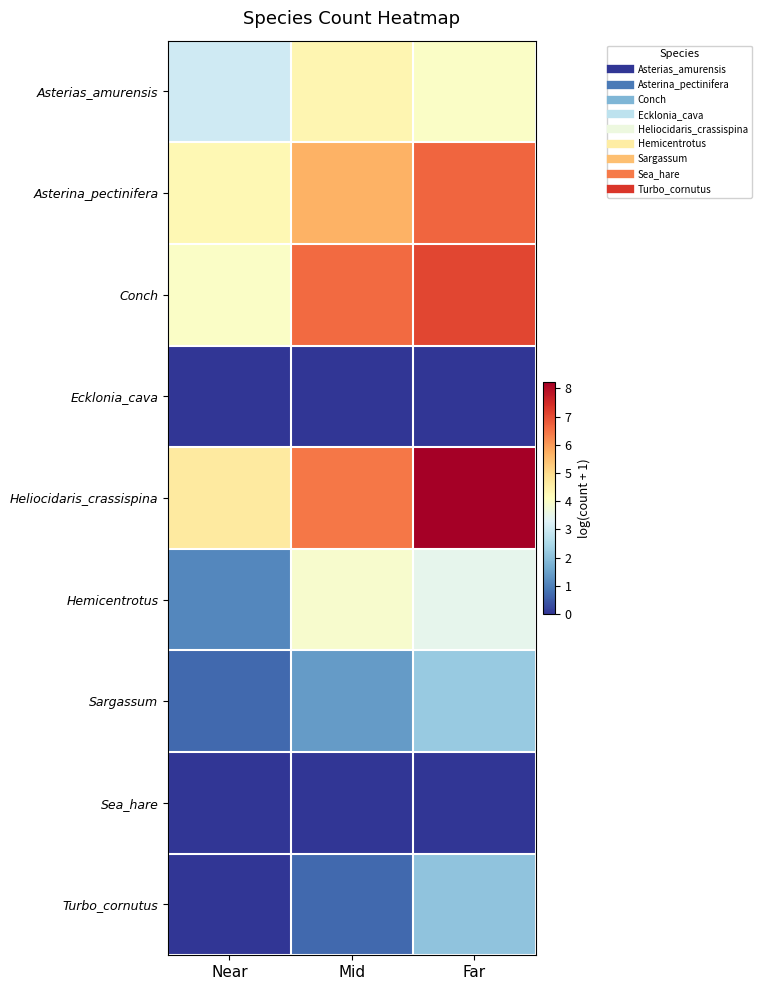

Reading right to left, transcribe all the data shown in this chart.

Asterias_amurensis: Far=4.0	Mid=4.4	Near=3.0
Asterina_pectinifera: Far=6.7	Mid=5.7	Near=4.3
Conch: Far=7.1	Mid=6.6	Near=4.0
Ecklonia_cava: Far=0.0	Mid=0.0	Near=0.0
Heliocidaris_crassispina: Far=8.2	Mid=6.4	Near=4.6
Hemicentrotus: Far=3.5	Mid=3.9	Near=1.1
Sargassum: Far=2.2	Mid=1.4	Near=0.7
Sea_hare: Far=0.0	Mid=0.0	Near=0.0
Turbo_cornutus: Far=2.1	Mid=0.7	Near=0.0